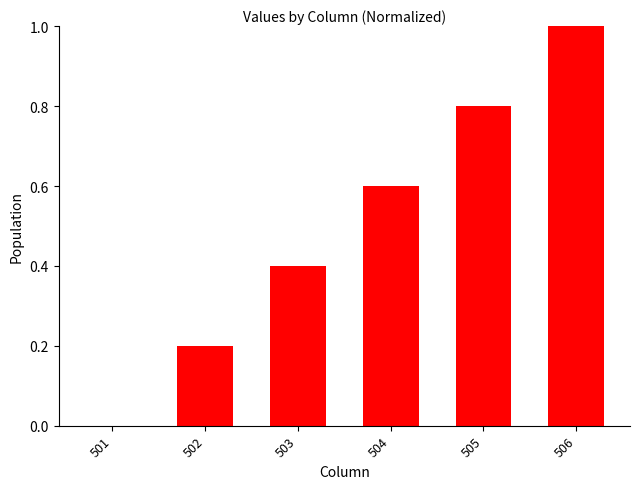

Are the bars horizontal?

No